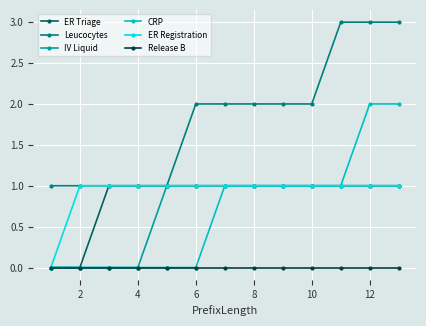

What is the value of the ER Registration point at the 10th from the left?

1